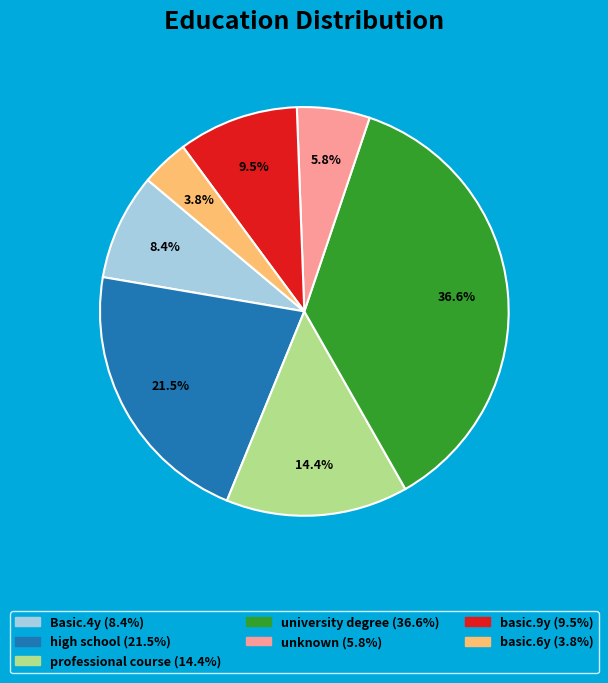

How many segments does this pie chart have?

7